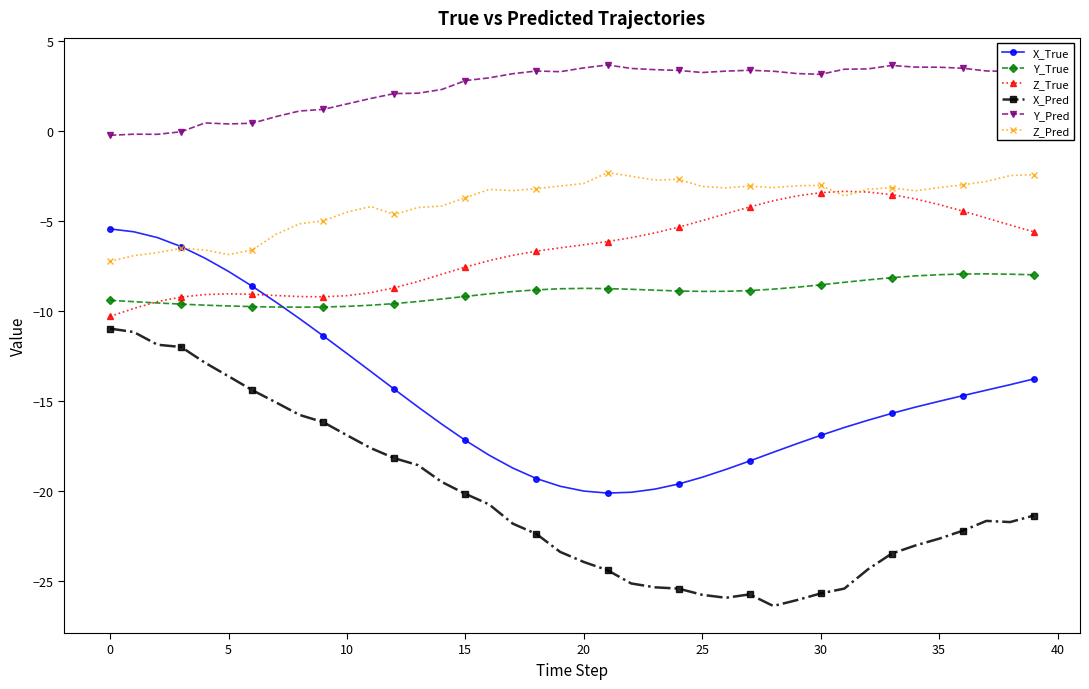

Which series has the largest total across all categories?

Y_Pred